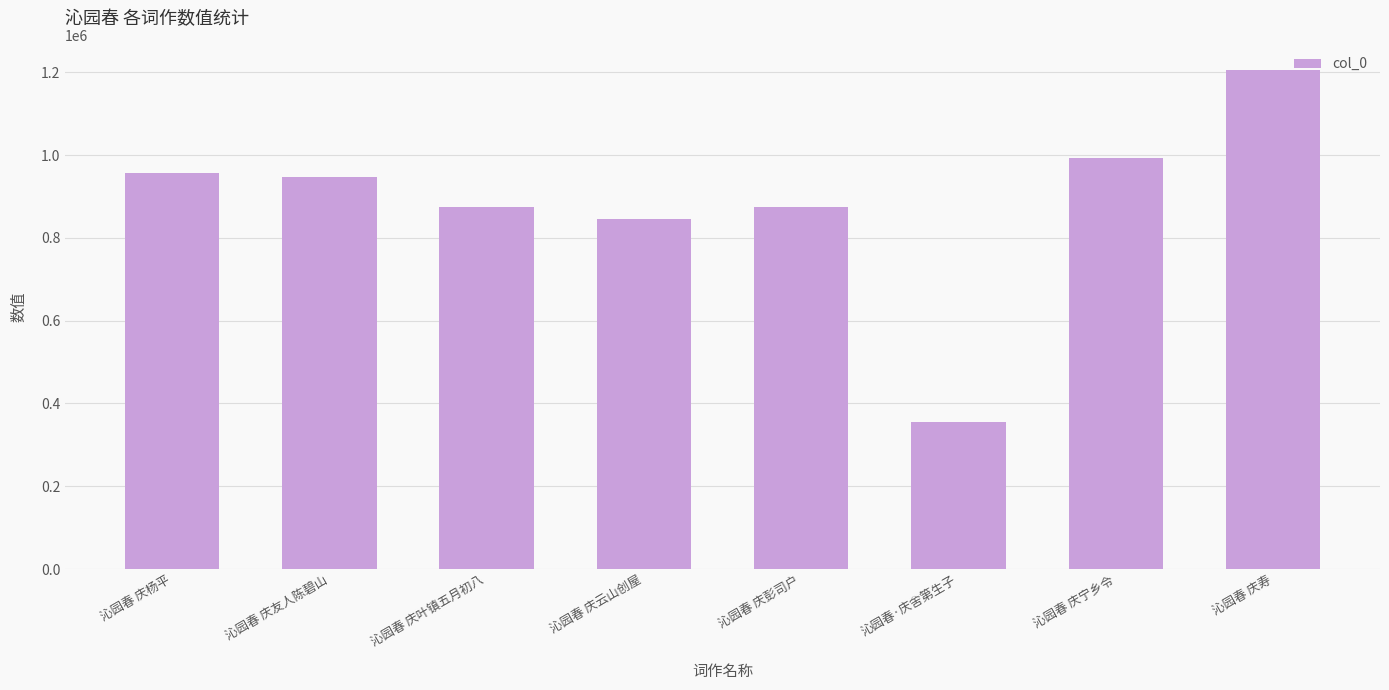

How many distinct data groups are displayed?

1